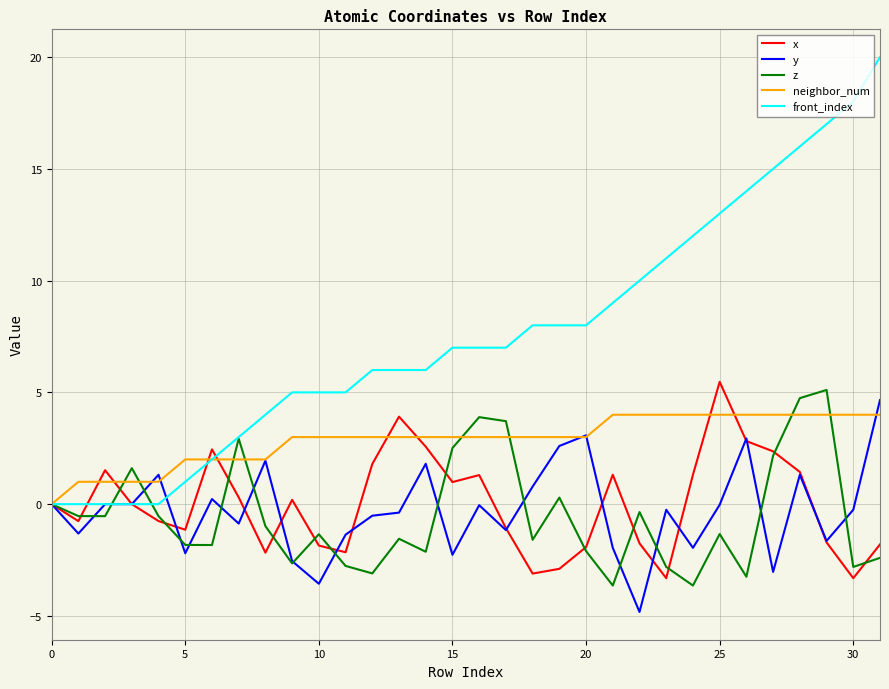

Which series has the largest range (max minus min)?

front_index